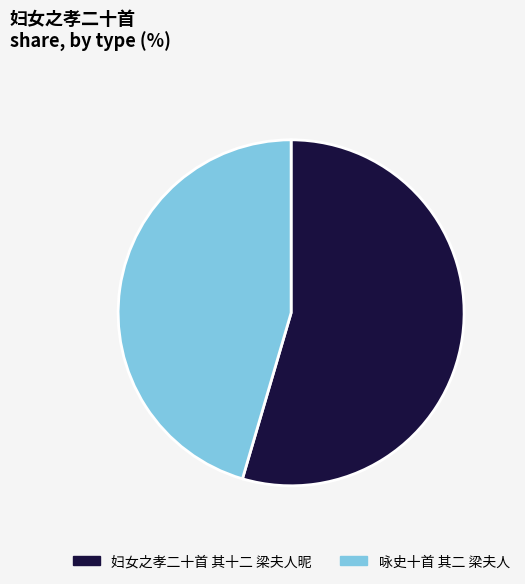

How many segments does this pie chart have?

2